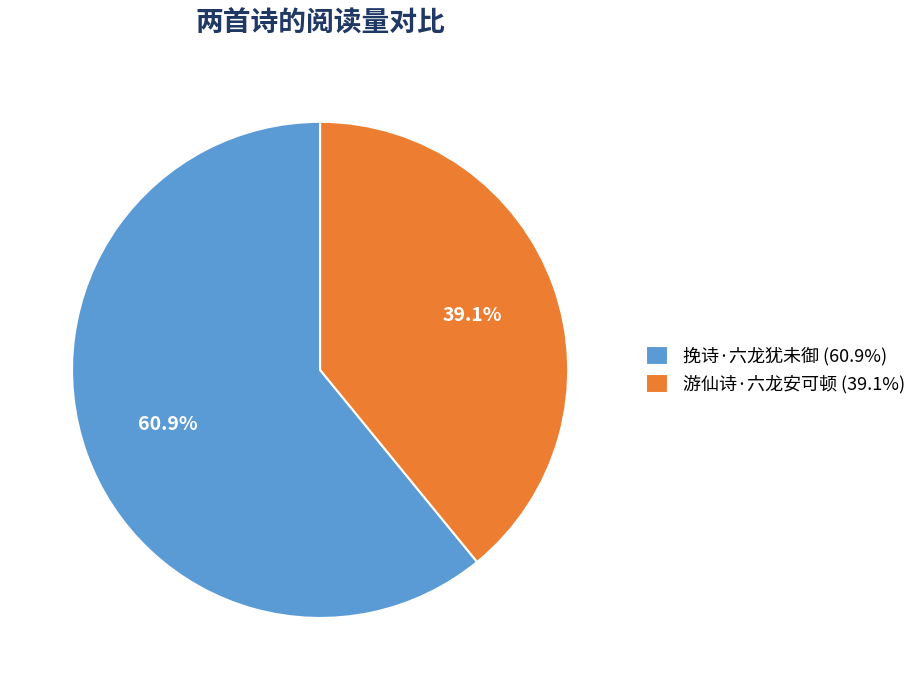

Count the number of slices in the pie.

2